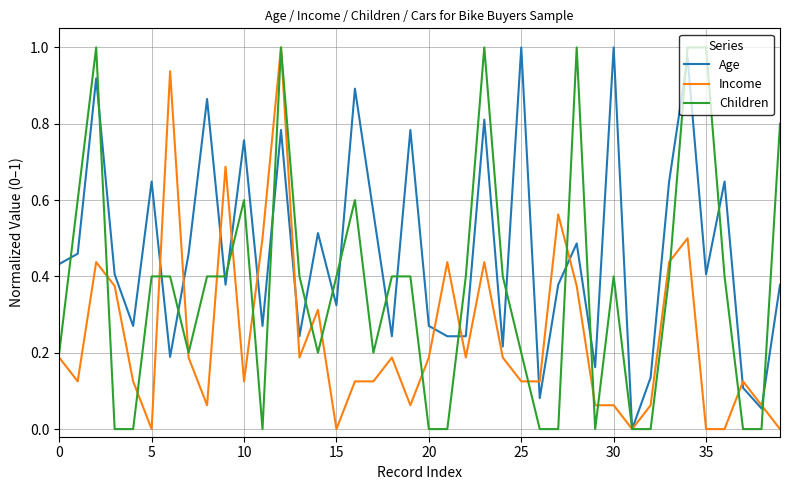

Which series has the largest total across all categories?

Age